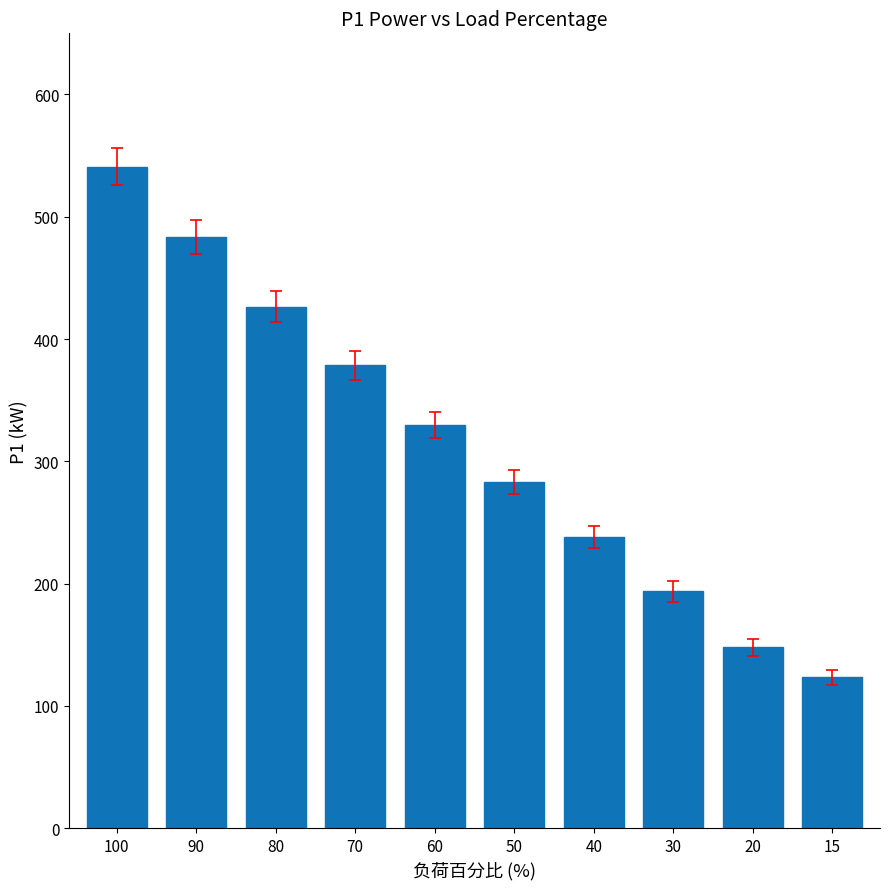

The value at 70 is 378.6. True or false?

True